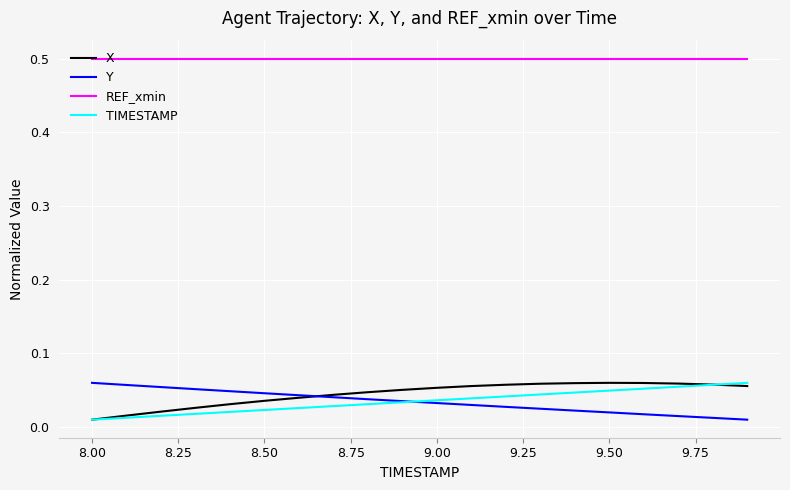

True or false: REF_xmin and X intersect in this chart.

False